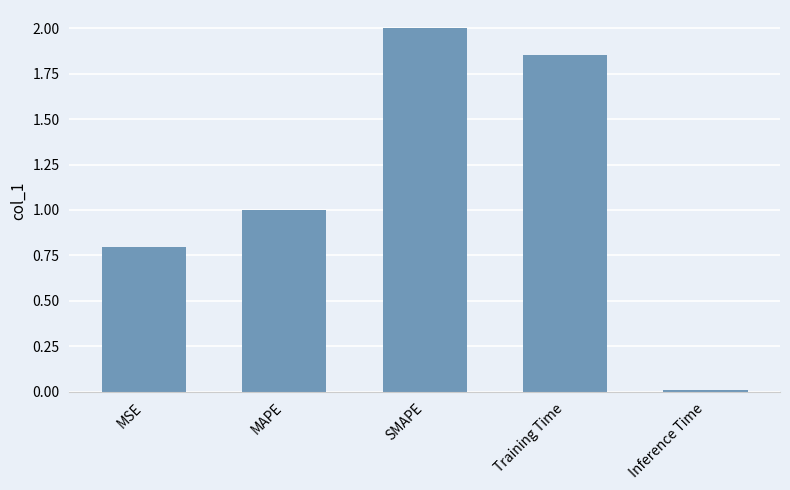

How many values are below 1?

2